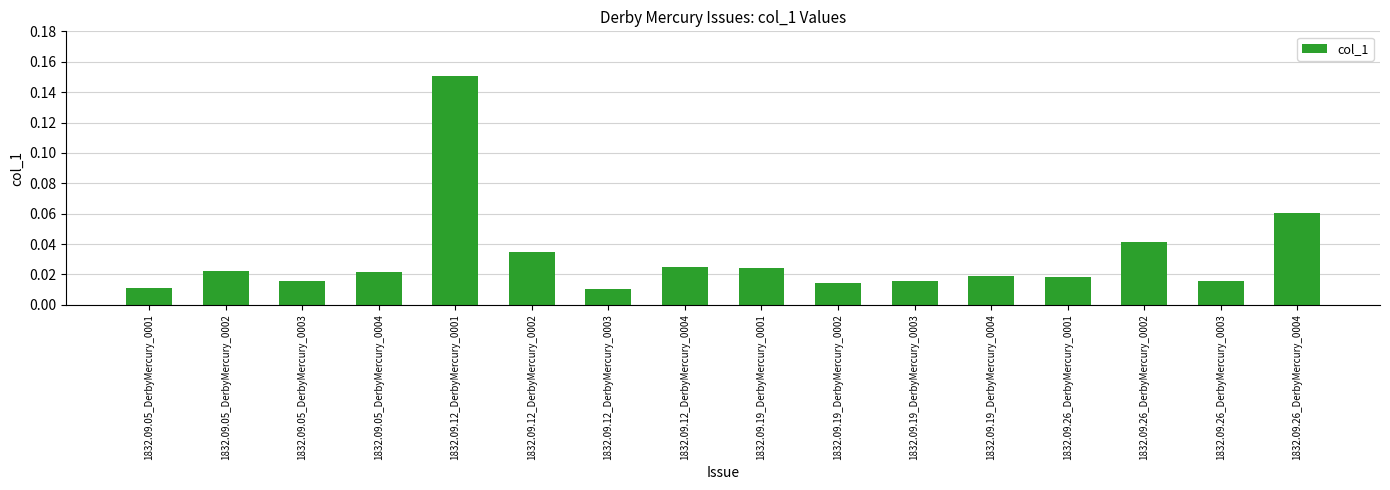

At which category does the chart reach its peak across all series?

1832.09.12_DerbyMercury_0001